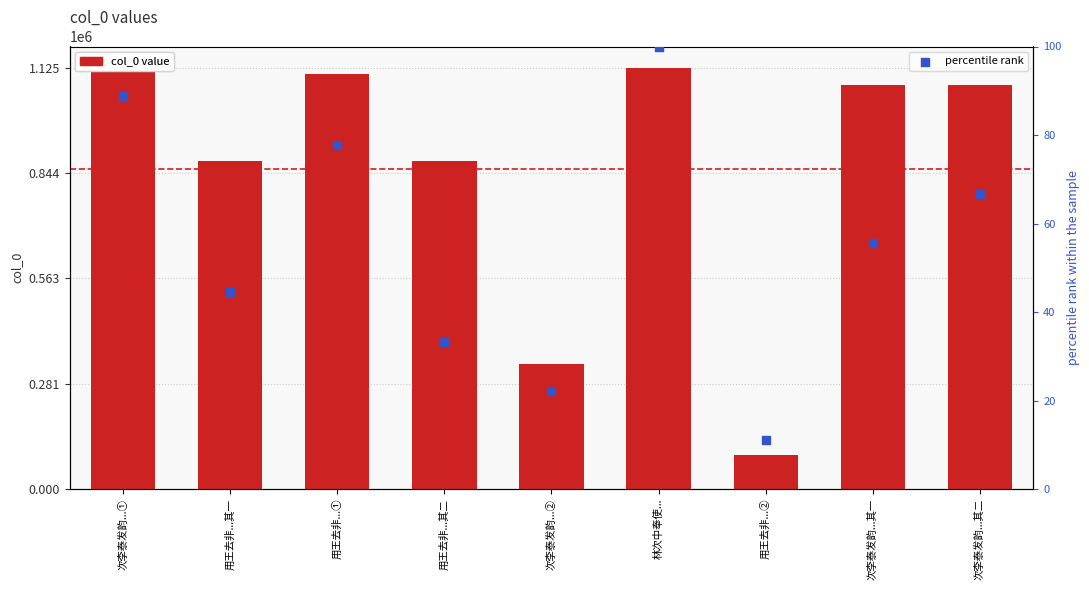

At how many categories does at least one series exceed 270687?

8